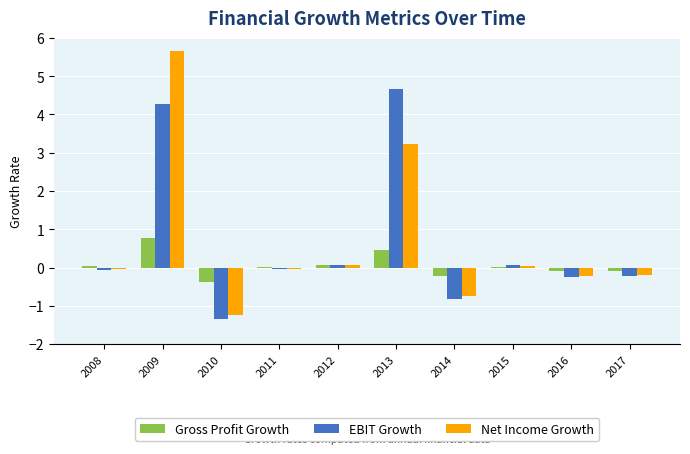

The Net Income Growth series shows 3.2 at 2013. True or false?

True